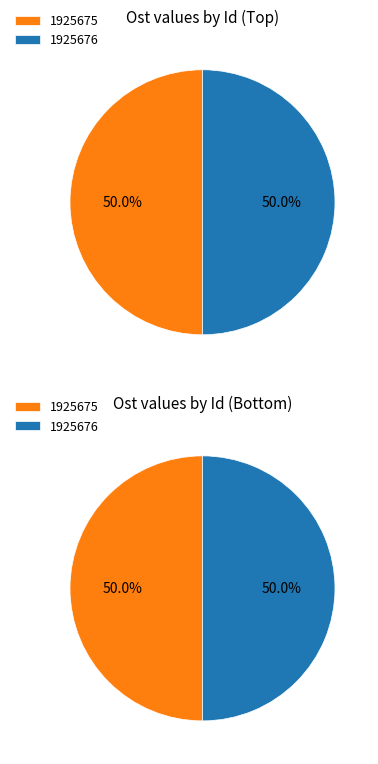

To the nearest percent, what percentage of the pie is 1925676?

50%